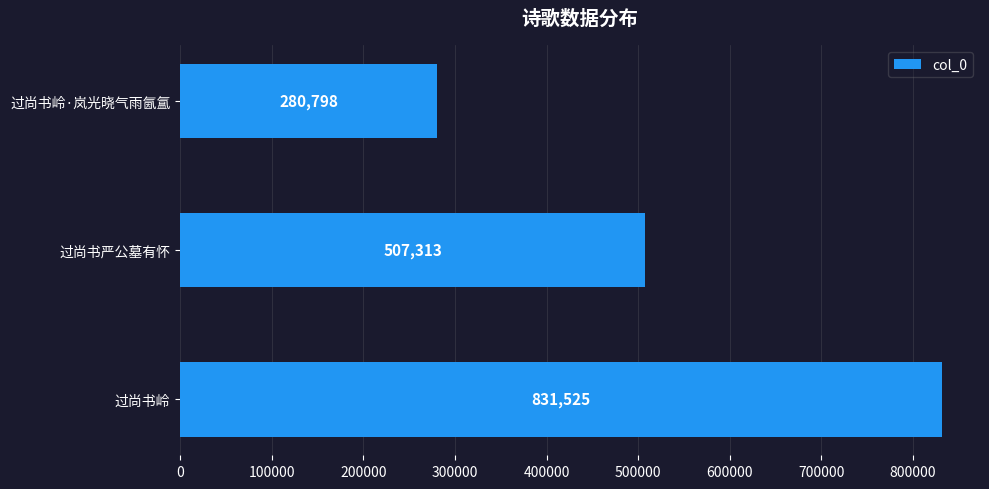

List the labels in order of value, largest first.

过尚书岭, 过尚书严公墓有怀, 过尚书岭·岚光晓气雨氤氲